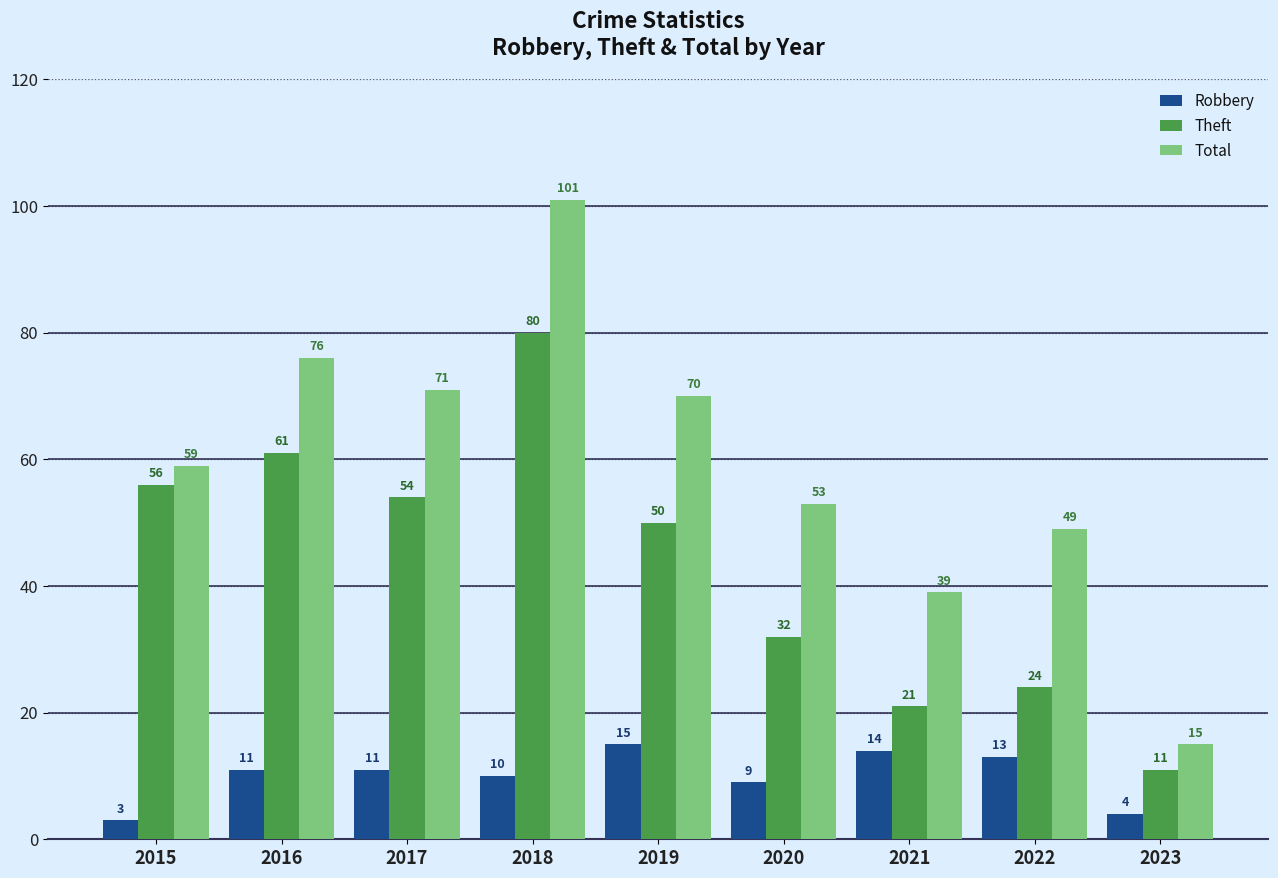

Rank the series by their average value, from highest to lowest.

Total, Theft, Robbery